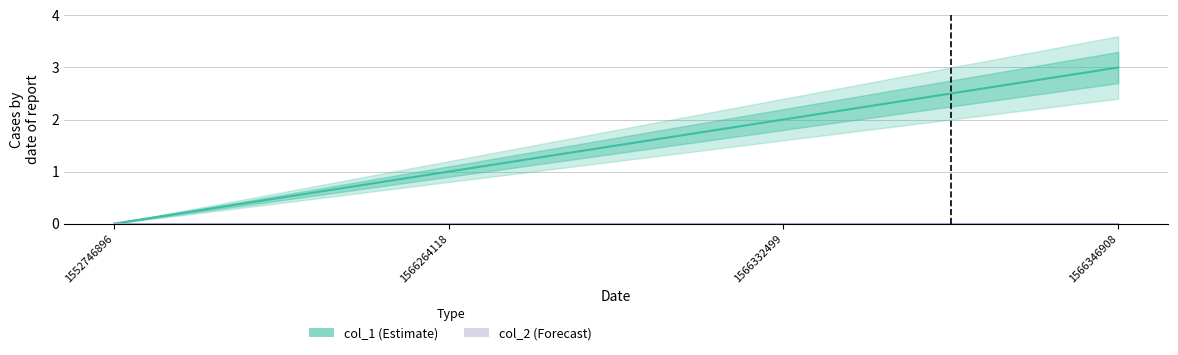

What is the difference between the col_1 values at 1566332499 and 1552746896?

2